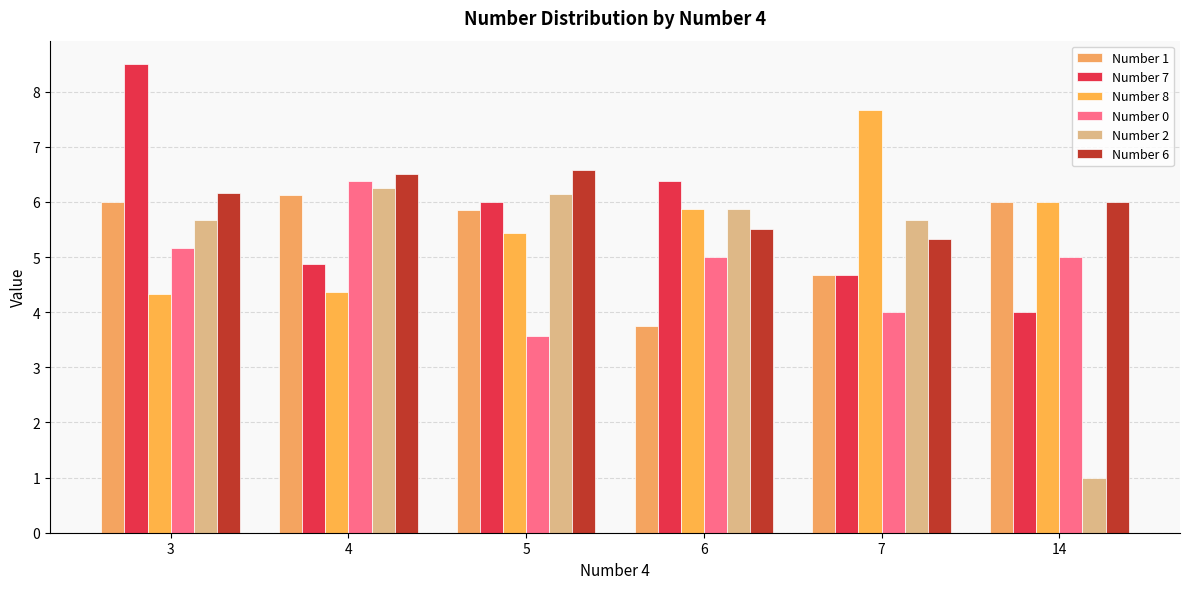

Count the number of data series in this chart.

6